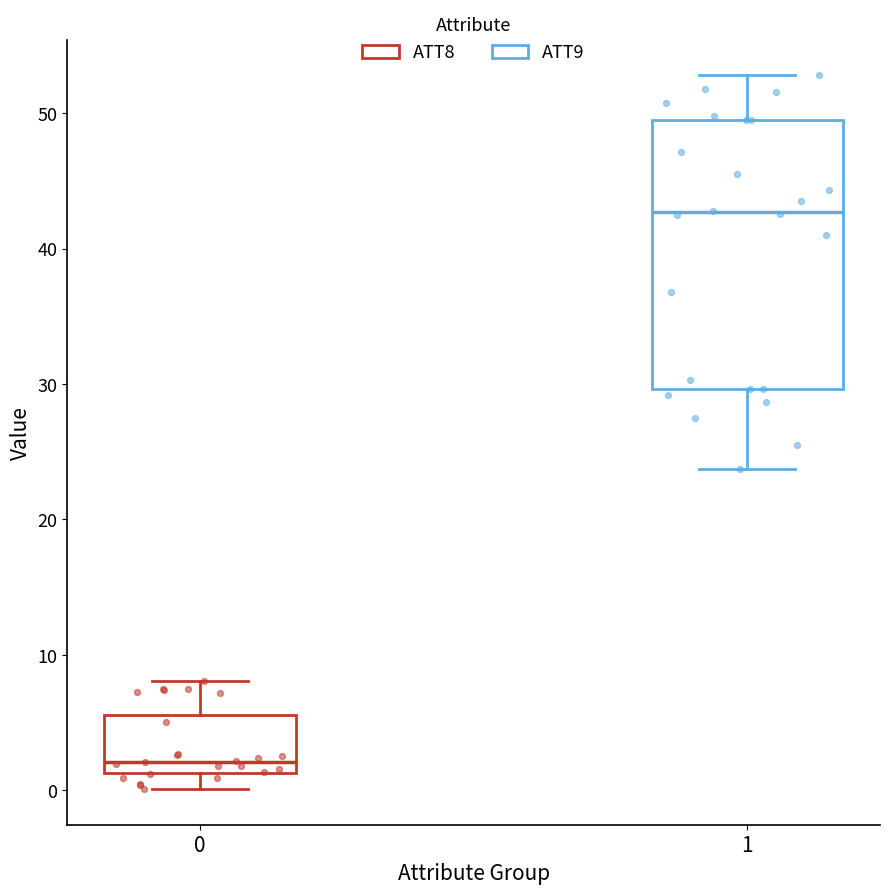

Which box's median line is the lowest?

0